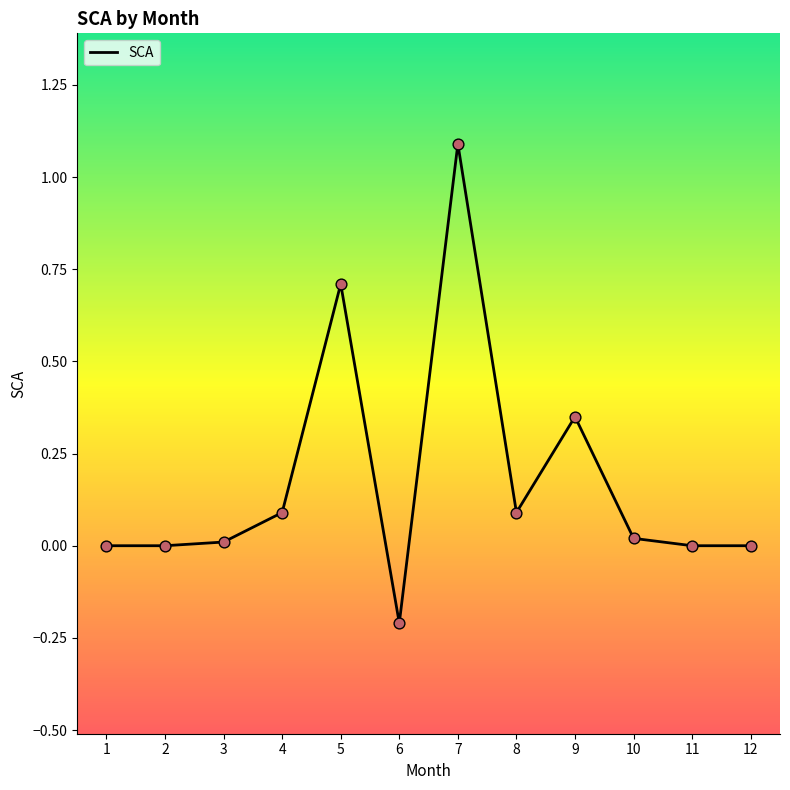

Between 5 and 3, which is larger?

5